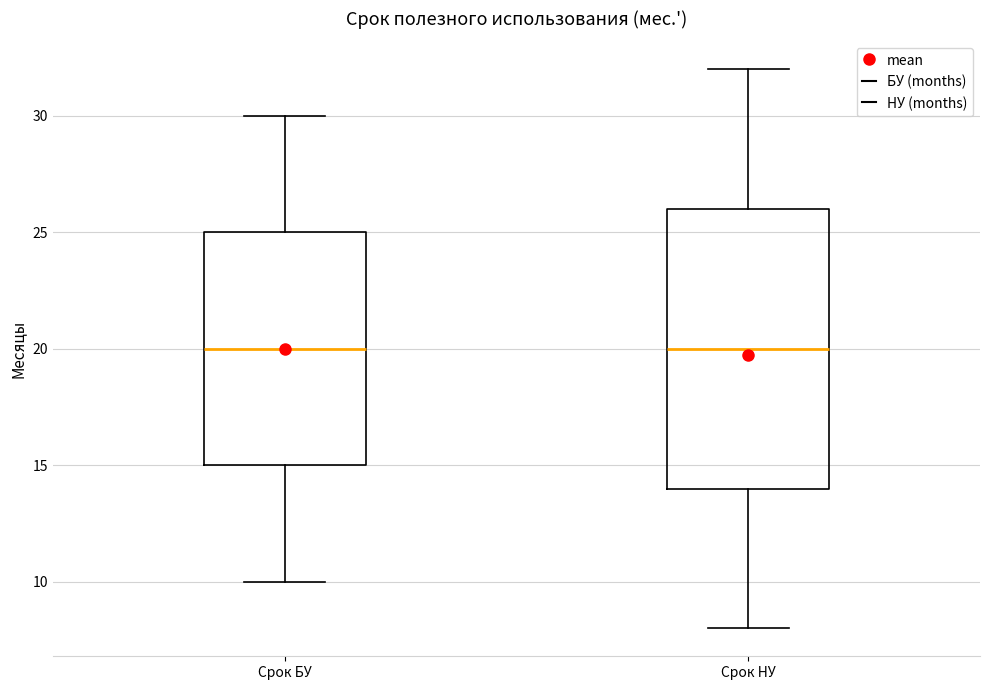

Which box is the tallest, from its lower edge to its upper edge?

Срок НУ